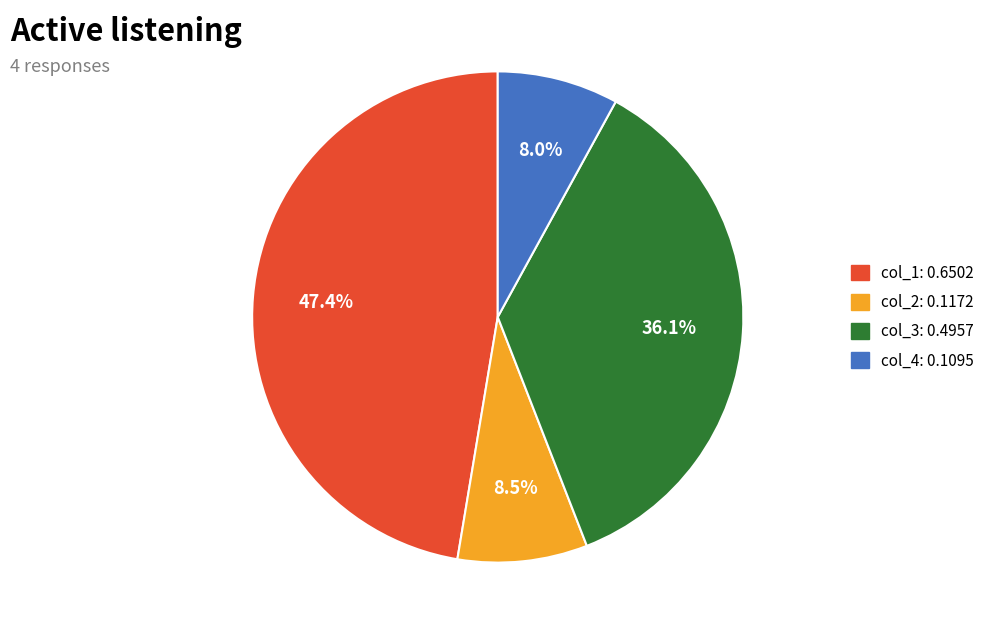

Does any single category account for the majority?

No